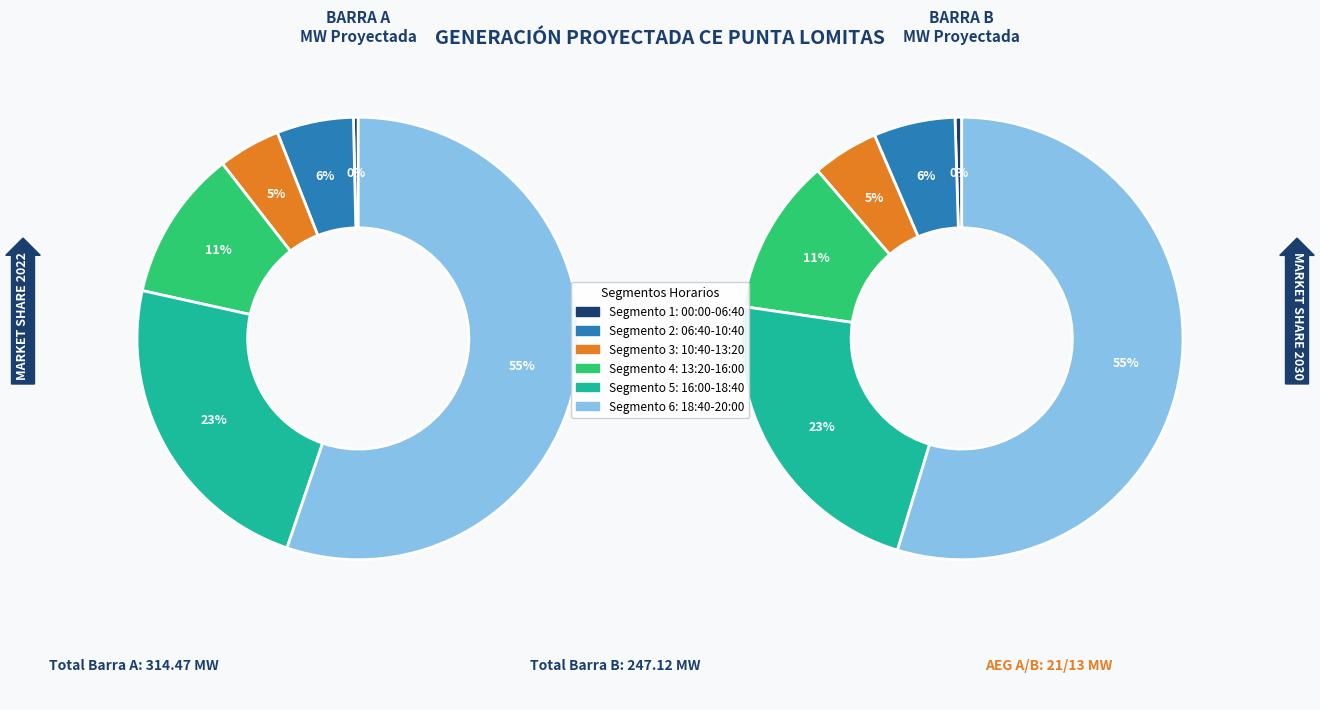

Which series has the widest spread of values?

MW Proyectada (Barra A)